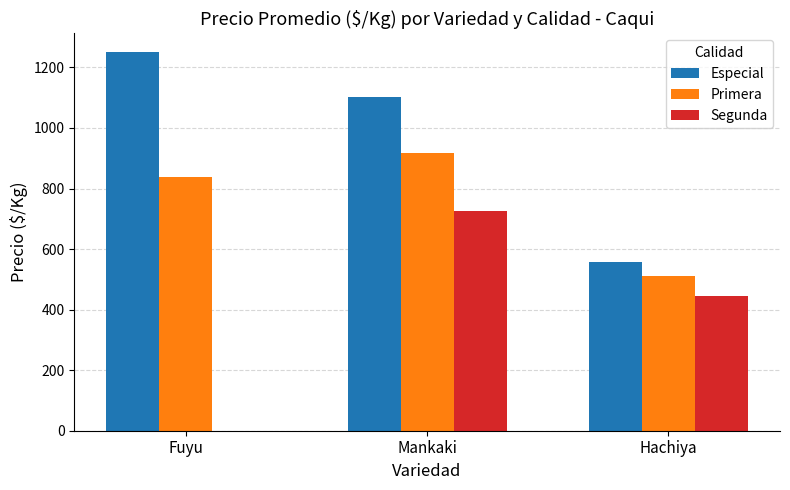

How many Especial values are between 556 and 1250?

3